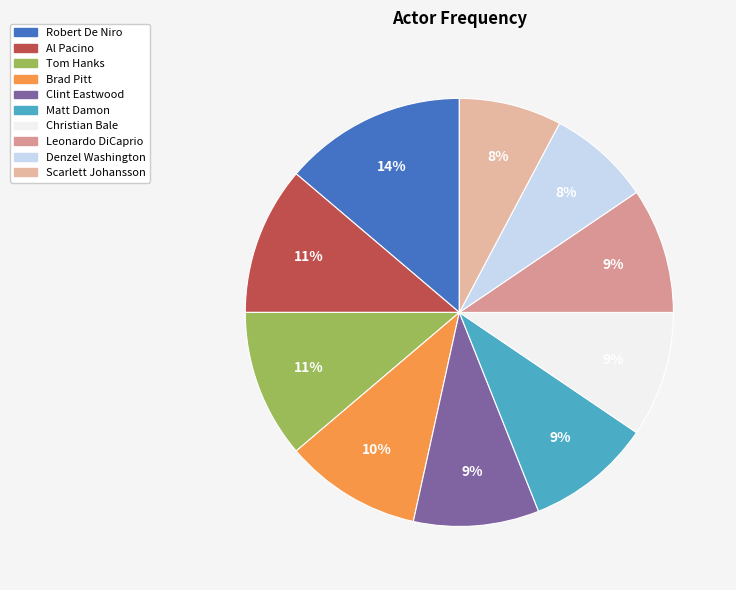

Rank the categories by value from highest to lowest.

Robert De Niro, Al Pacino, Tom Hanks, Brad Pitt, Clint Eastwood, Matt Damon, Christian Bale, Leonardo DiCaprio, Denzel Washington, Scarlett Johansson